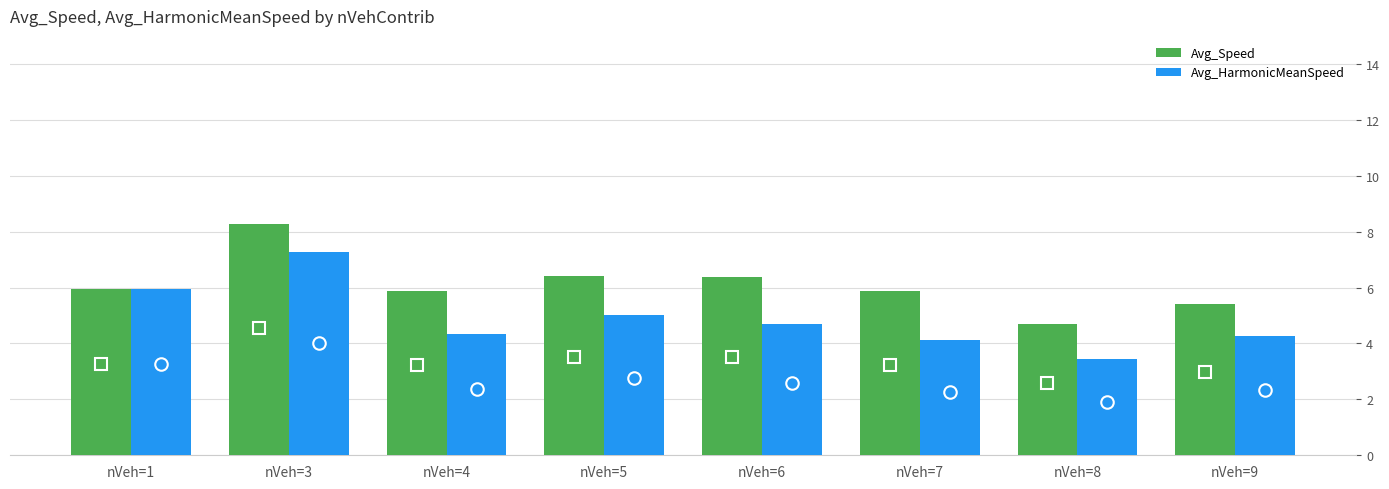

How many data points does each series have?

8